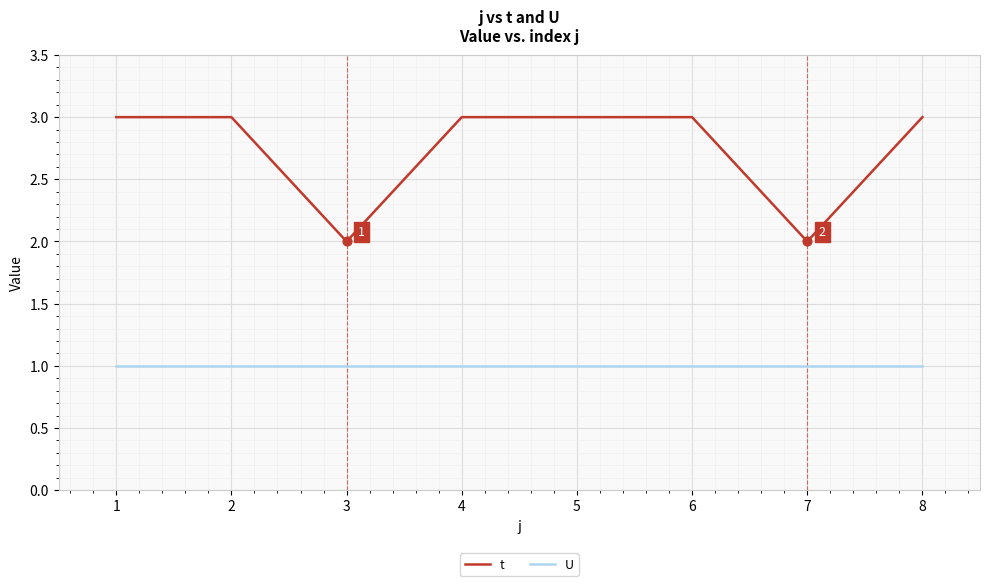

Which series has the widest spread of values?

t